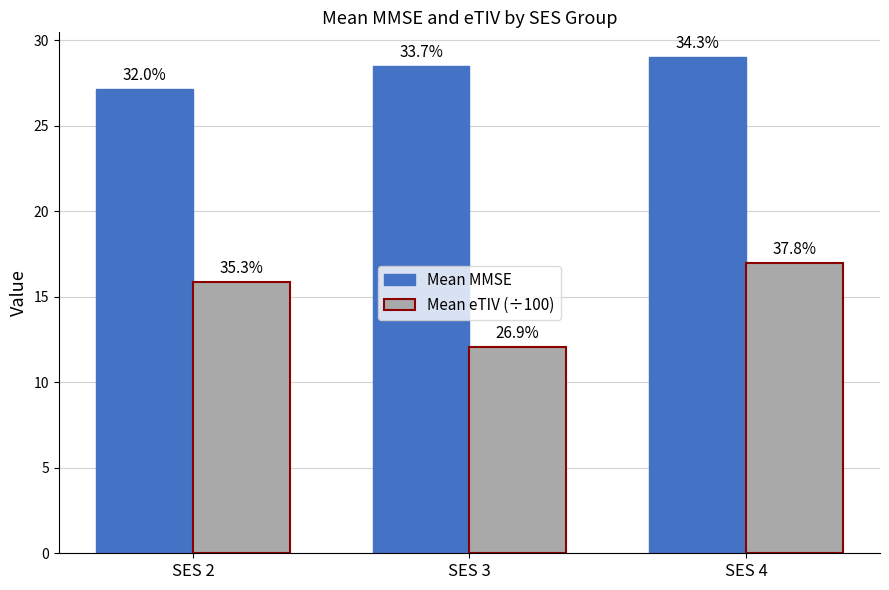

The Mean eTIV (÷100) series shows 15.9 at SES 2. True or false?

True